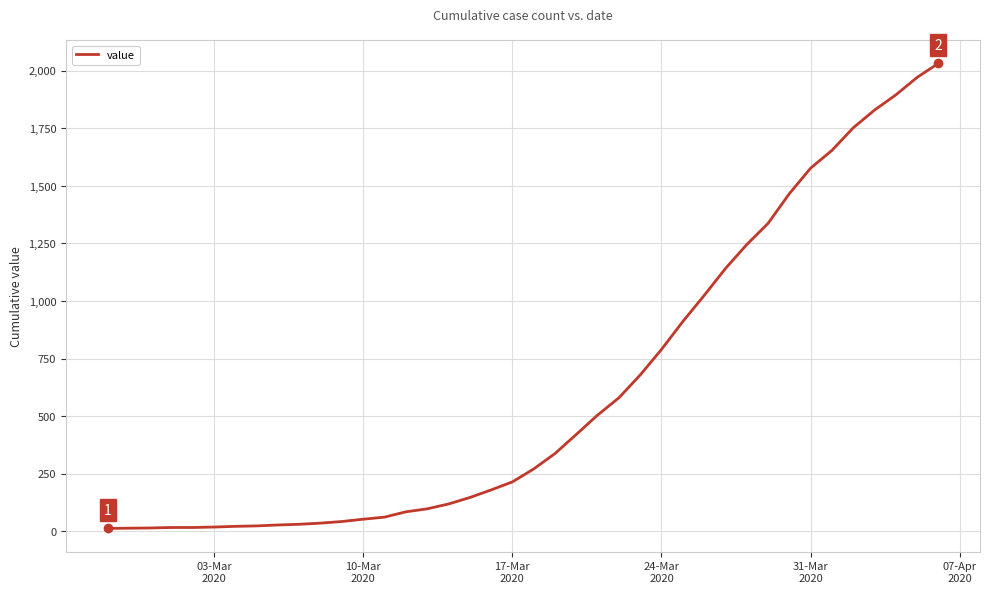

What is the difference between the maximum and minimum values?

2019